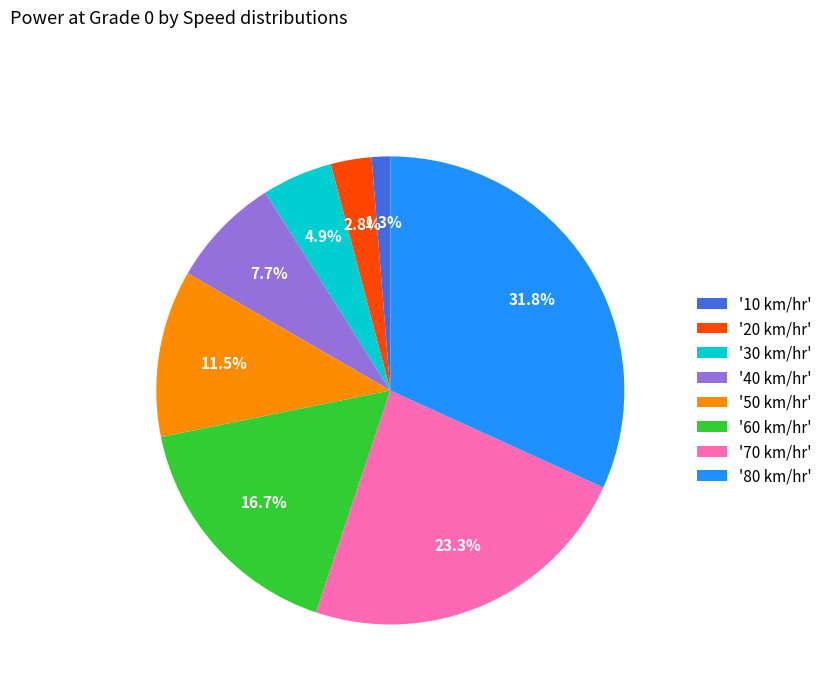

Which slice is the smallest?

'10 km/hr'